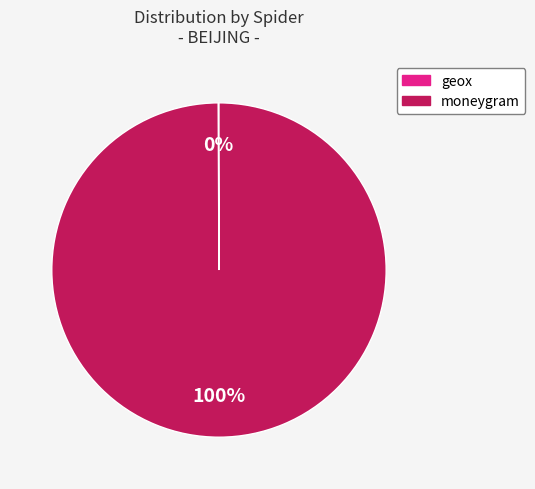

To the nearest percent, what is the difference between the largest and smallest slice percentages?

100%